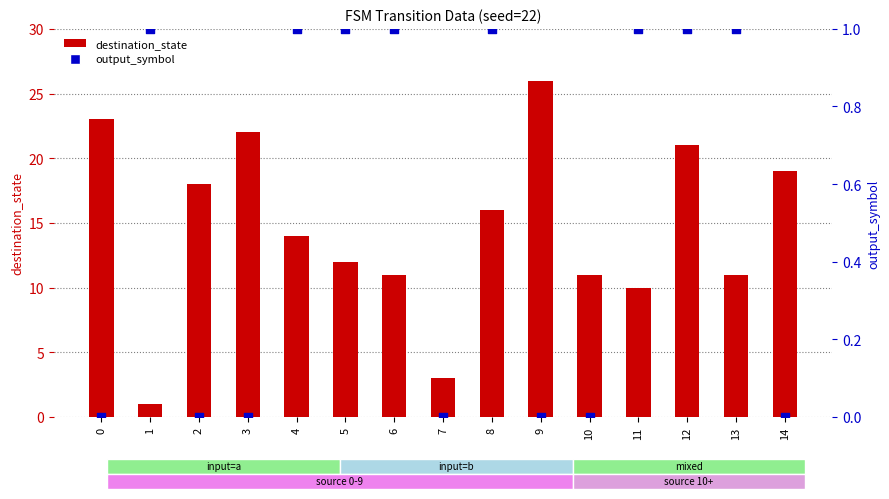

What are all the series names shown in the legend?

destination_state, output_symbol